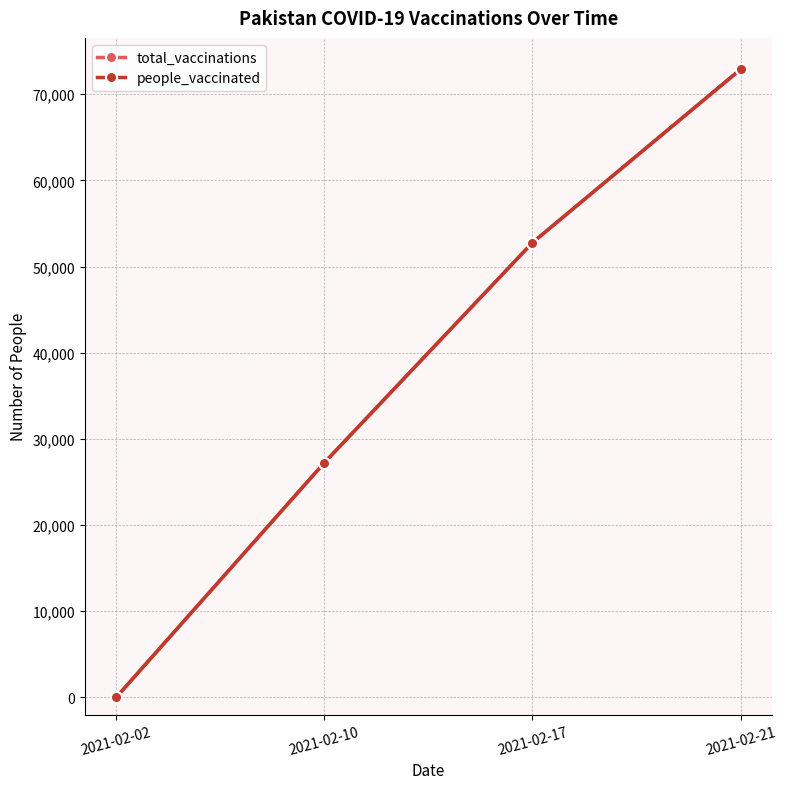

True or false: total_vaccinations has a value of 52768 at 2021-02-17.

True